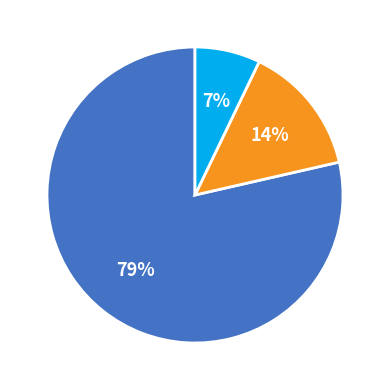

How many segments does this pie chart have?

3